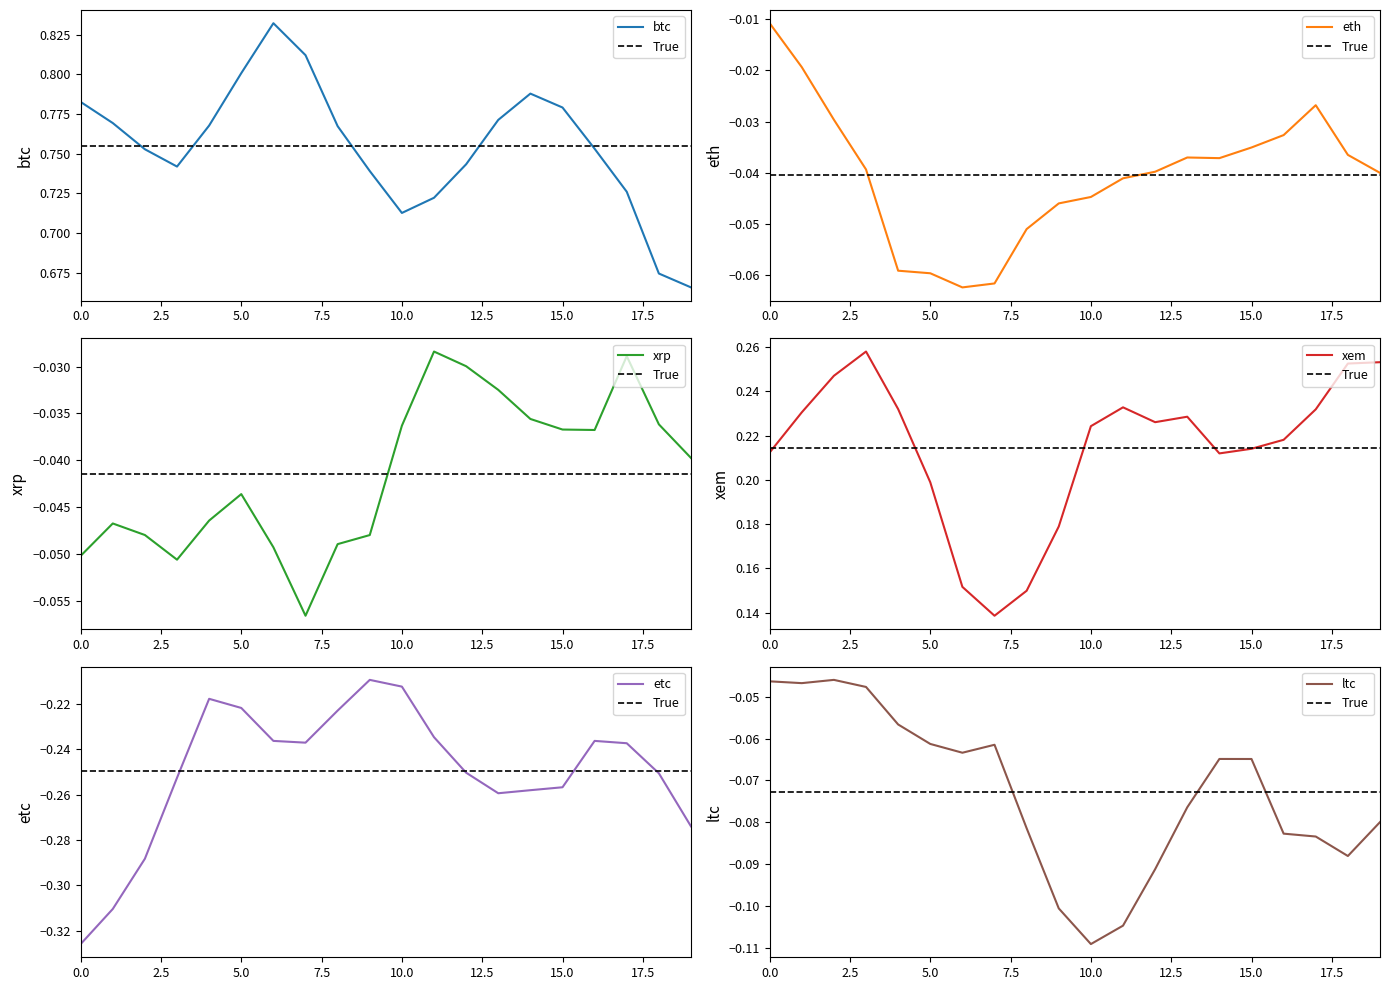

True or false: btc and xrp cross at least once.

False